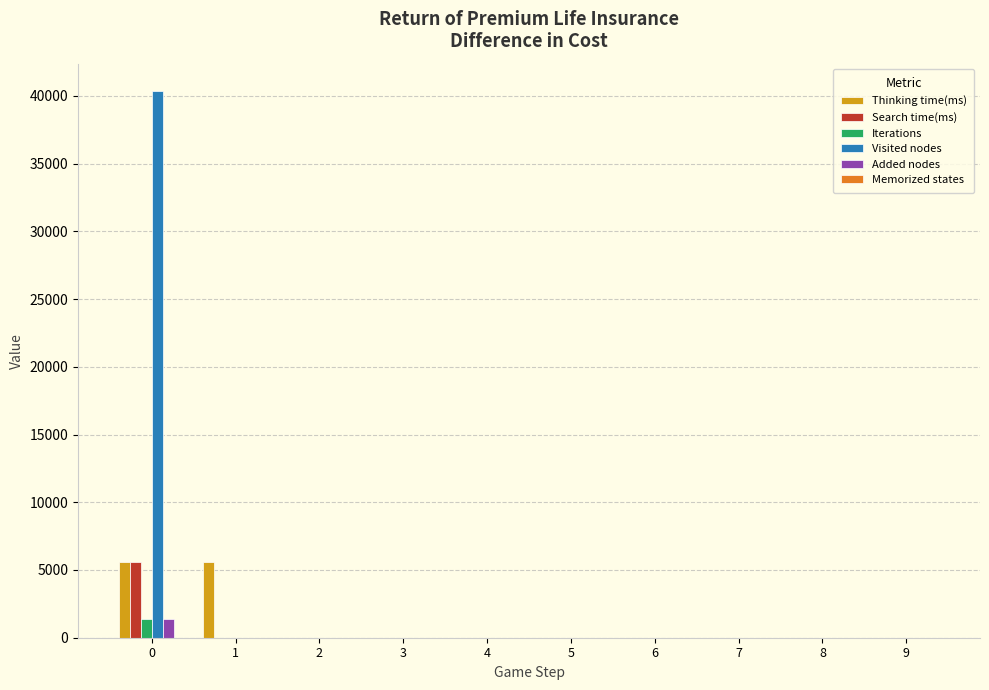

The value of Iterations at 3 is 0. True or false?

True